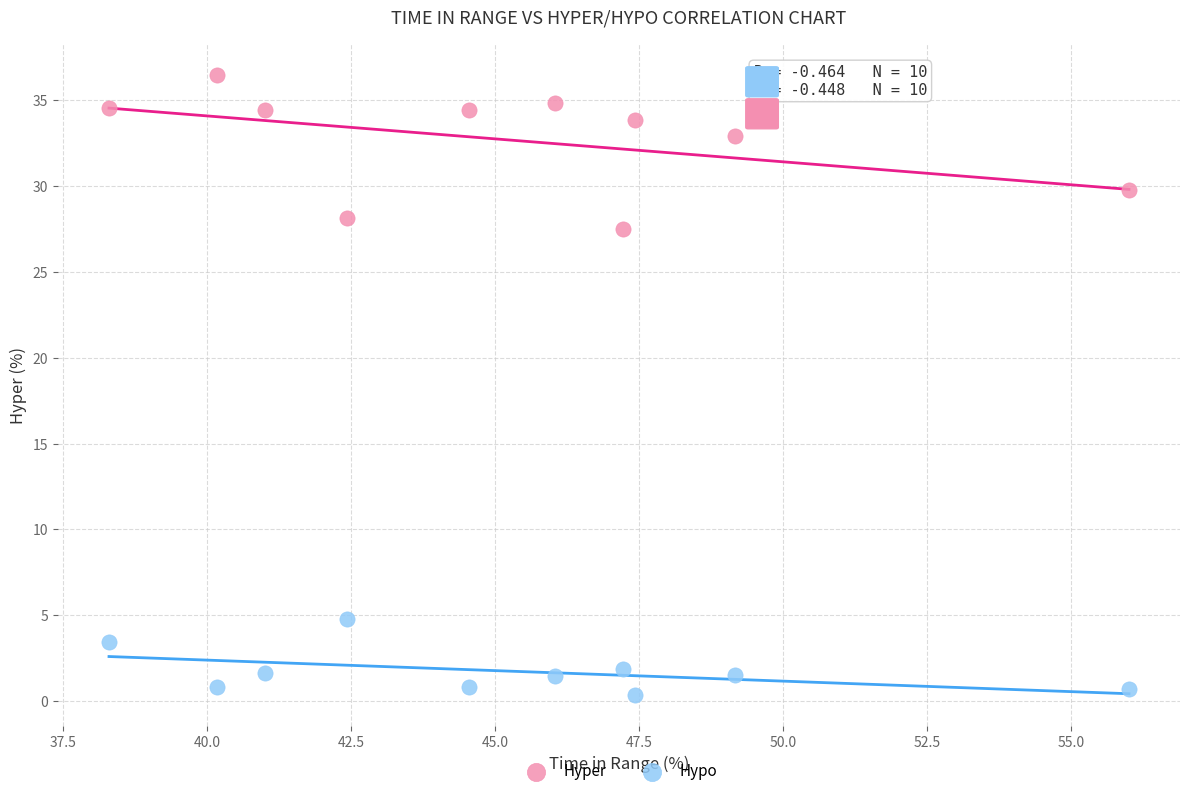

In the Hyper series, what Y value is closest to 31?

29.8